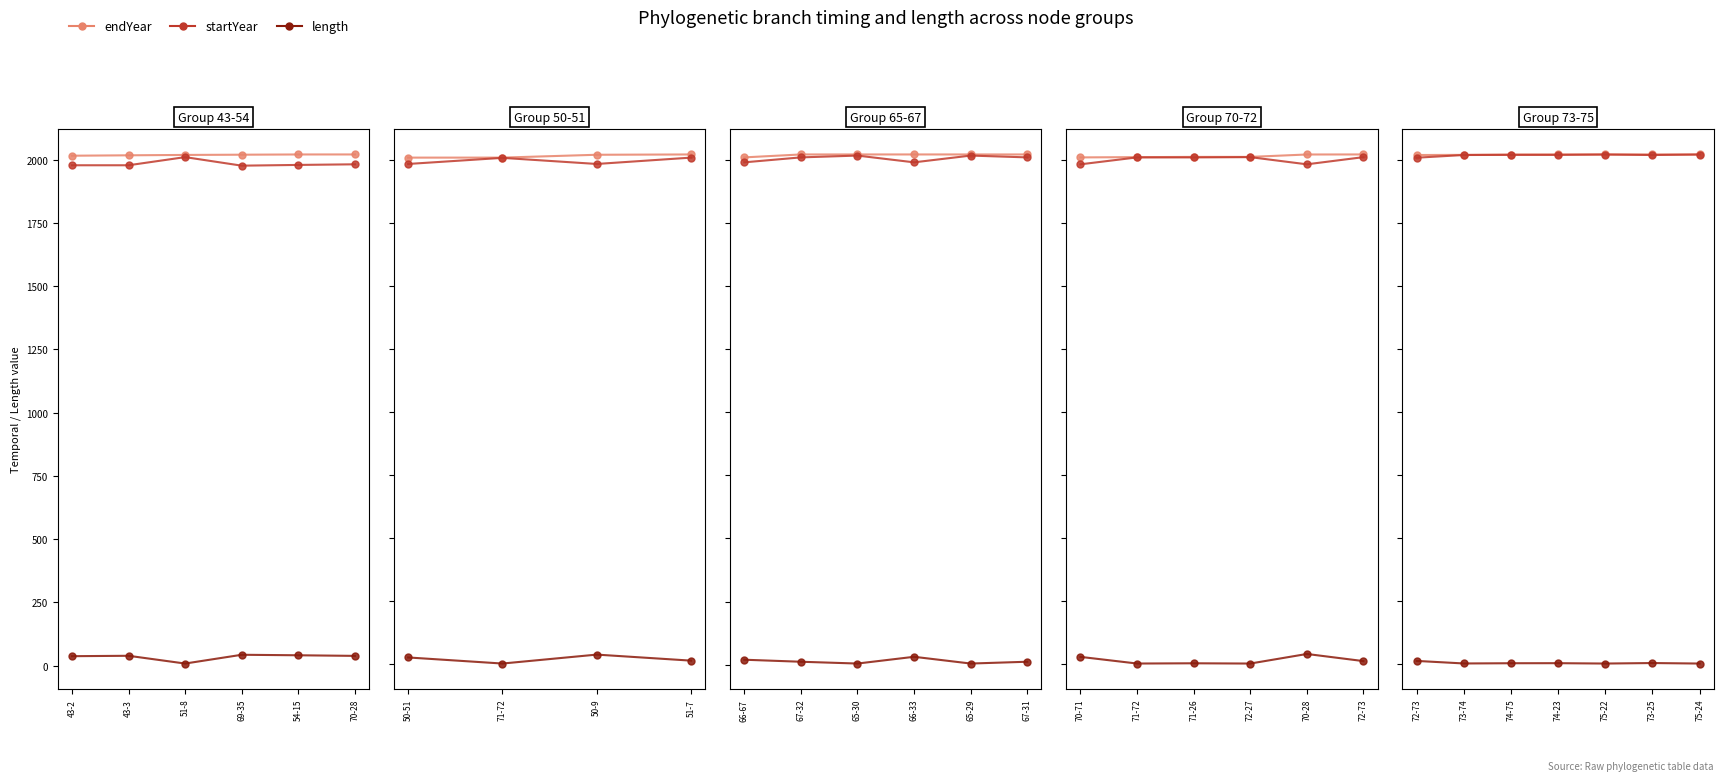

Between 72-73 and 73-25, which series saw the biggest shift?

startYear